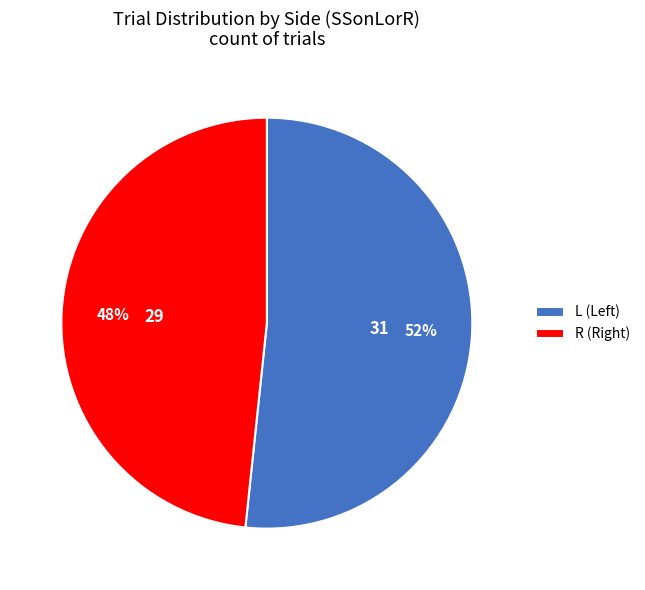

Is it true that L is 52% of the pie?

True